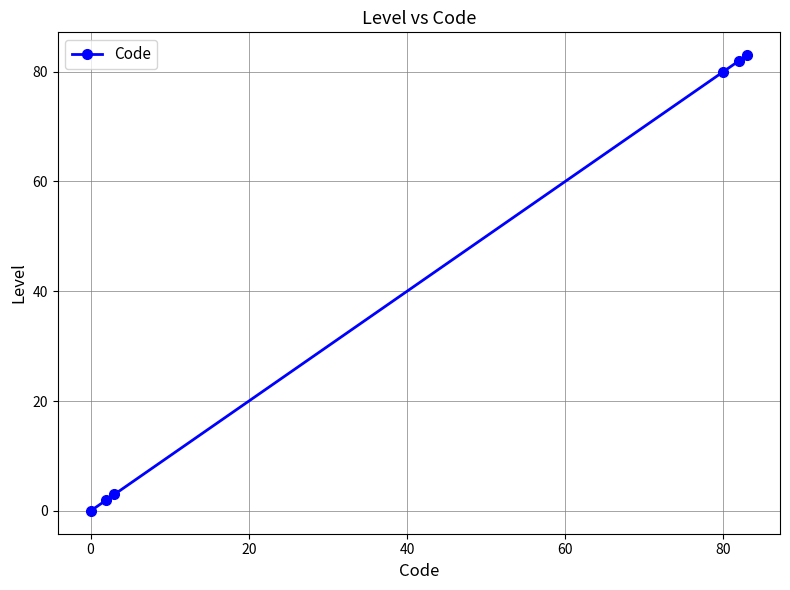

What is the difference between the second highest and second lowest values?

80